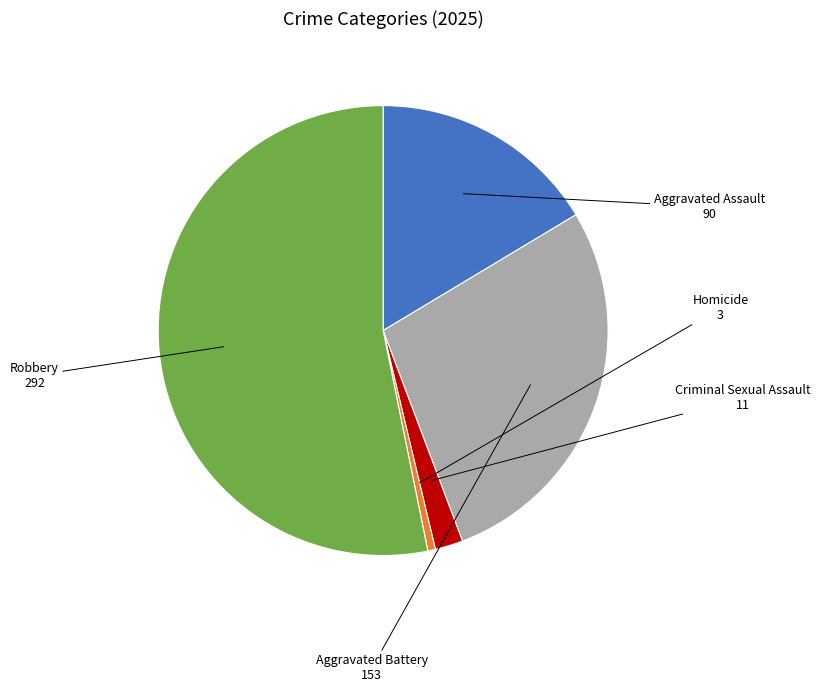

Is there any slice that represents more than half of the pie?

Yes